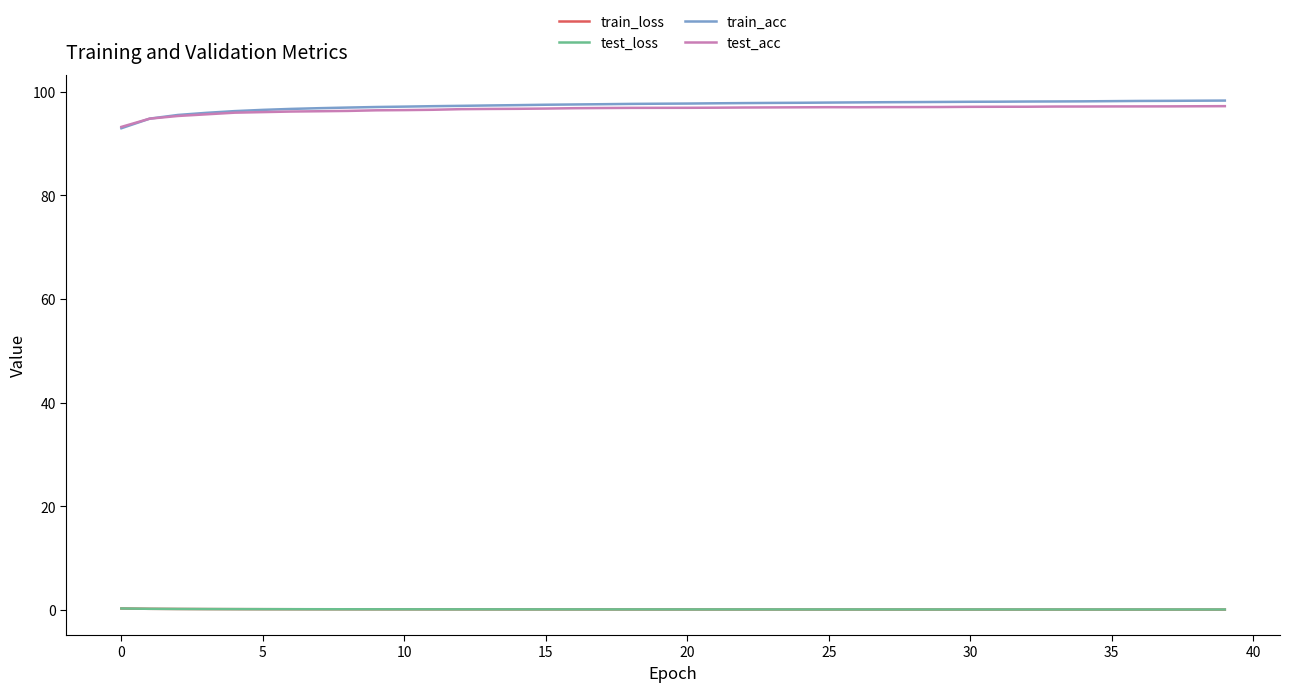

True or false: test_loss and train_acc intersect in this chart.

False